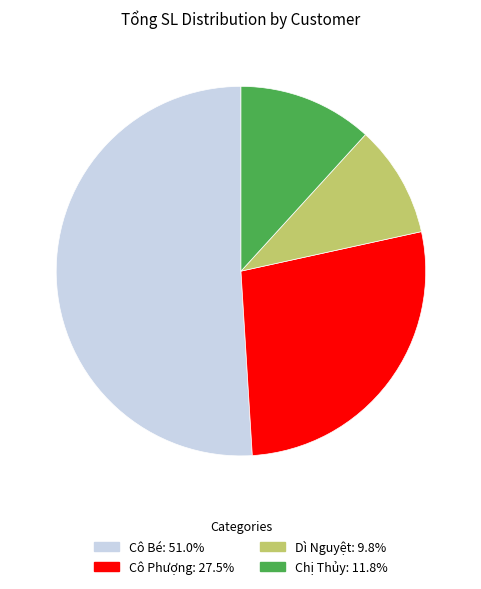

What is the ratio of the value at Cô Phượng to the value at Cô Bé?

0.5